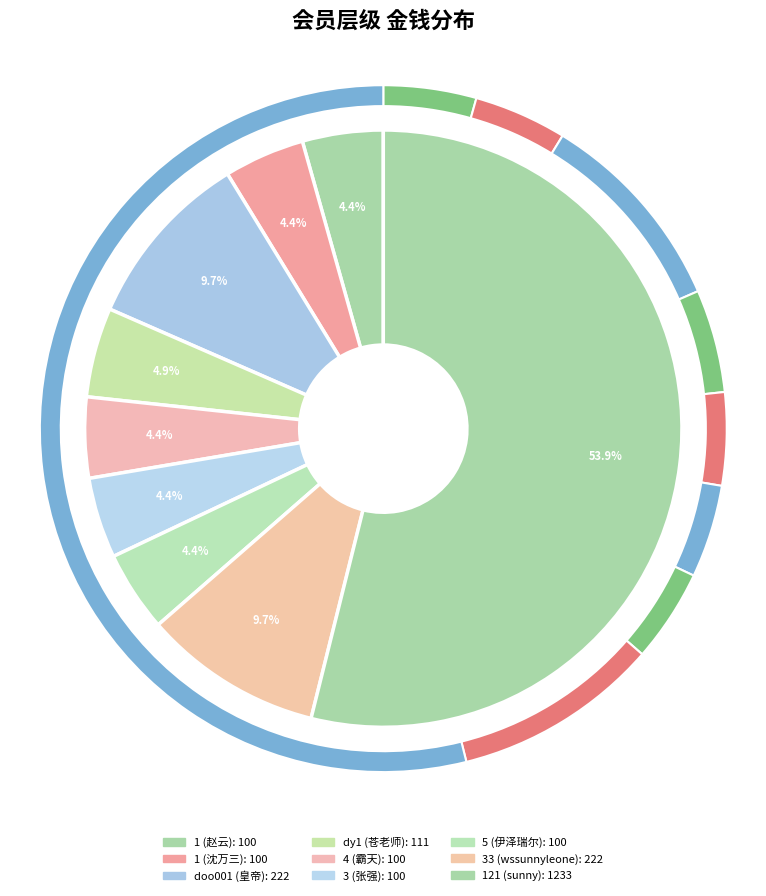

True or false: dy1 accounts for 5% of the total.

True